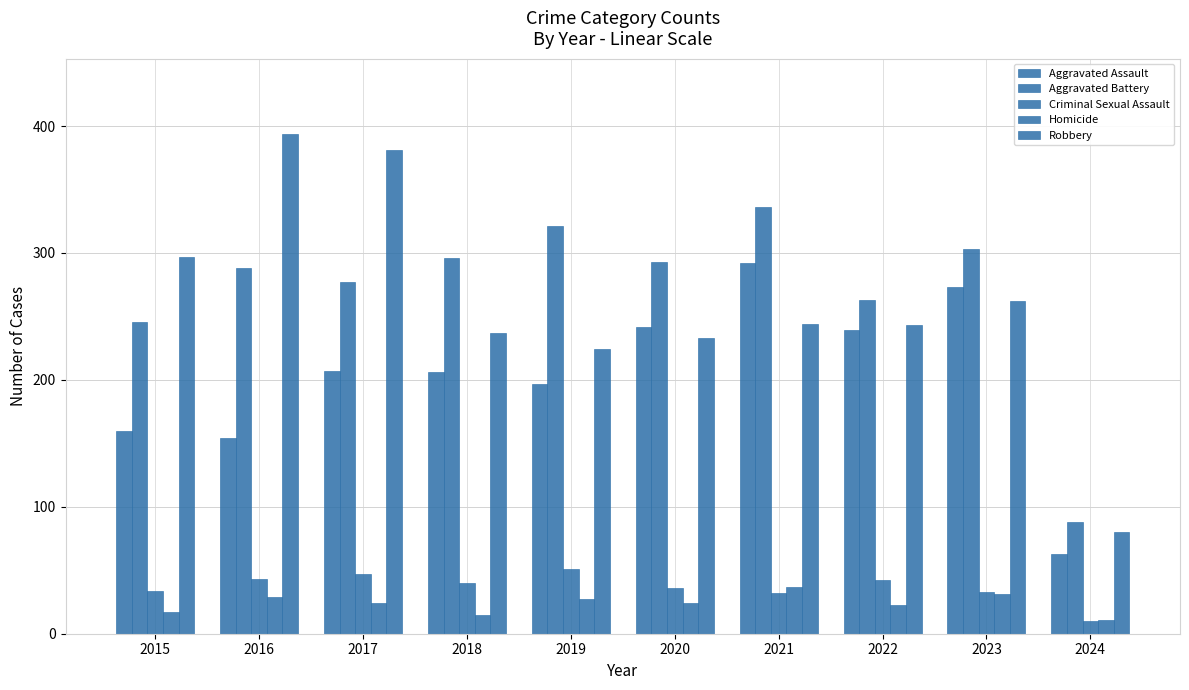

How many categories are shown in the chart?

10